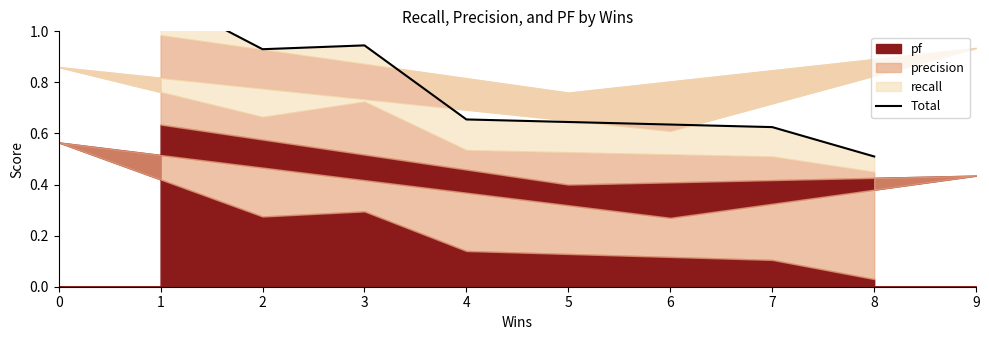

How many interior local peaks (higher than both neighbors) does the data have?

3